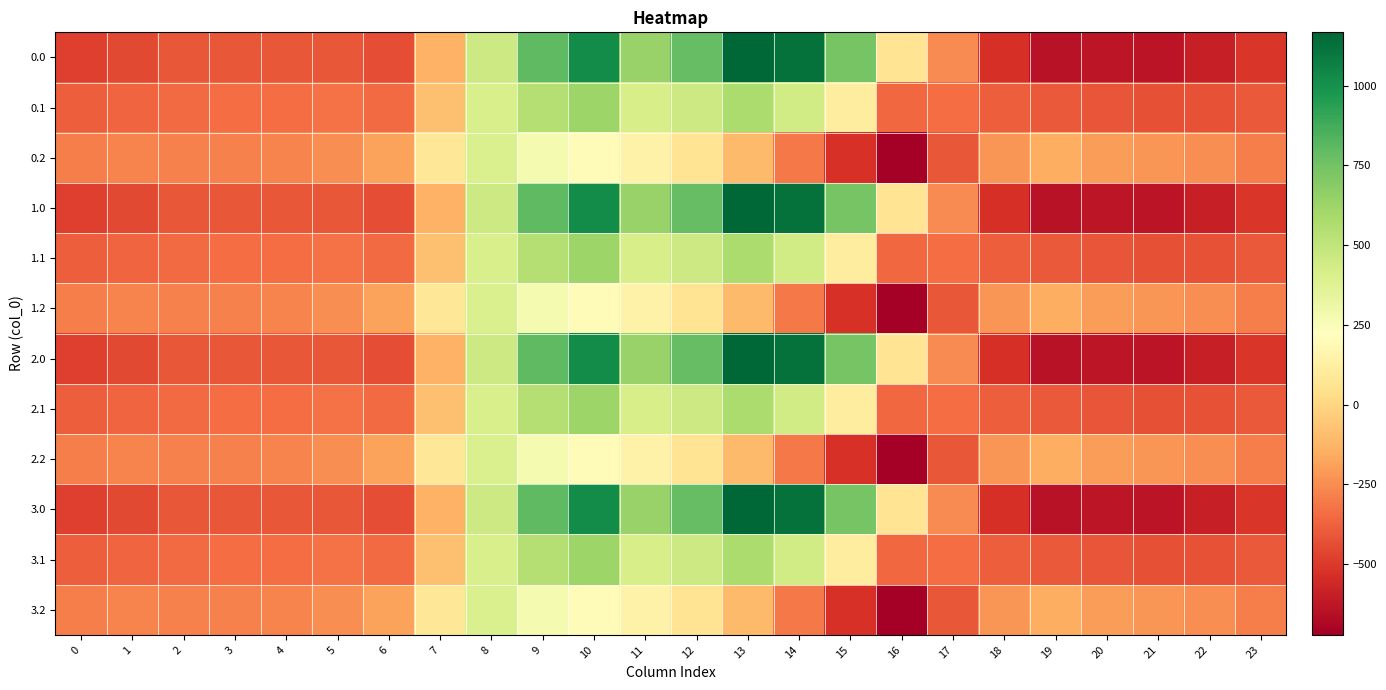

List the series in order of their peak value, lowest first.

0.2, 1.2, 2.2, 3.2, 0.1, 1.1, 2.1, 3.1, 0.0, 1.0, 2.0, 3.0